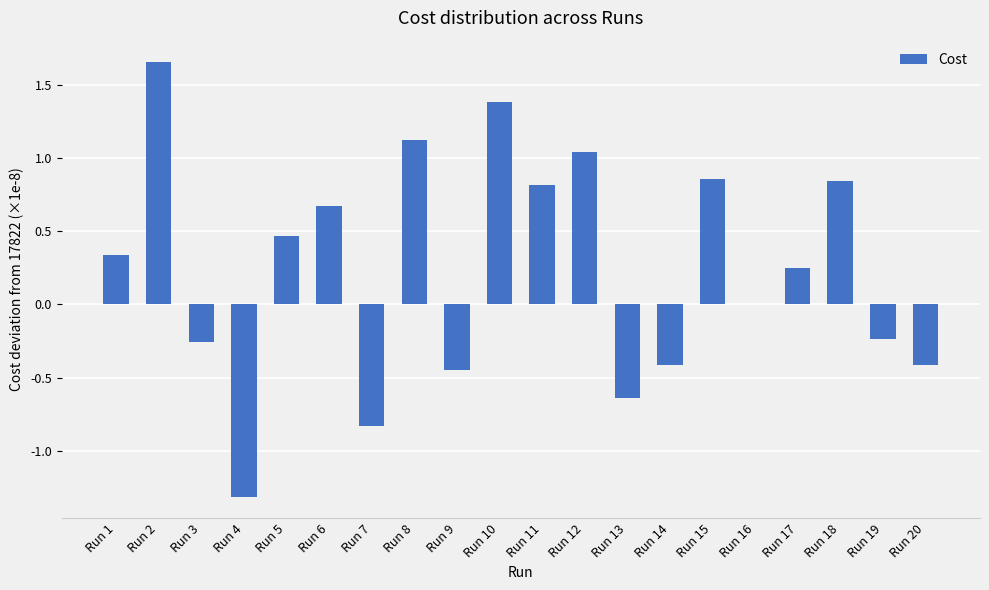

Does the chart contain any negative values?

Yes